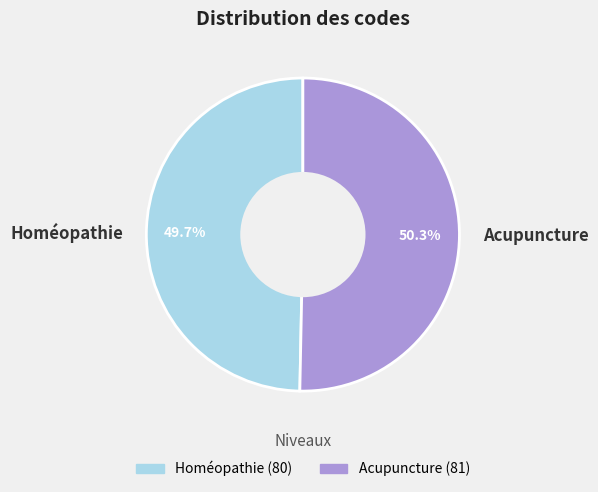

What portion of the pie excludes Homéopathie?

50.3%